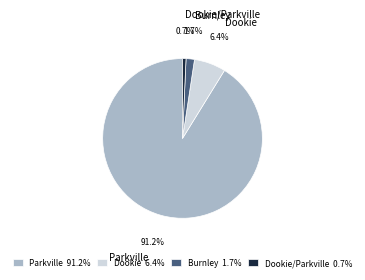

Which slice represents more than half of the pie?

Parkville